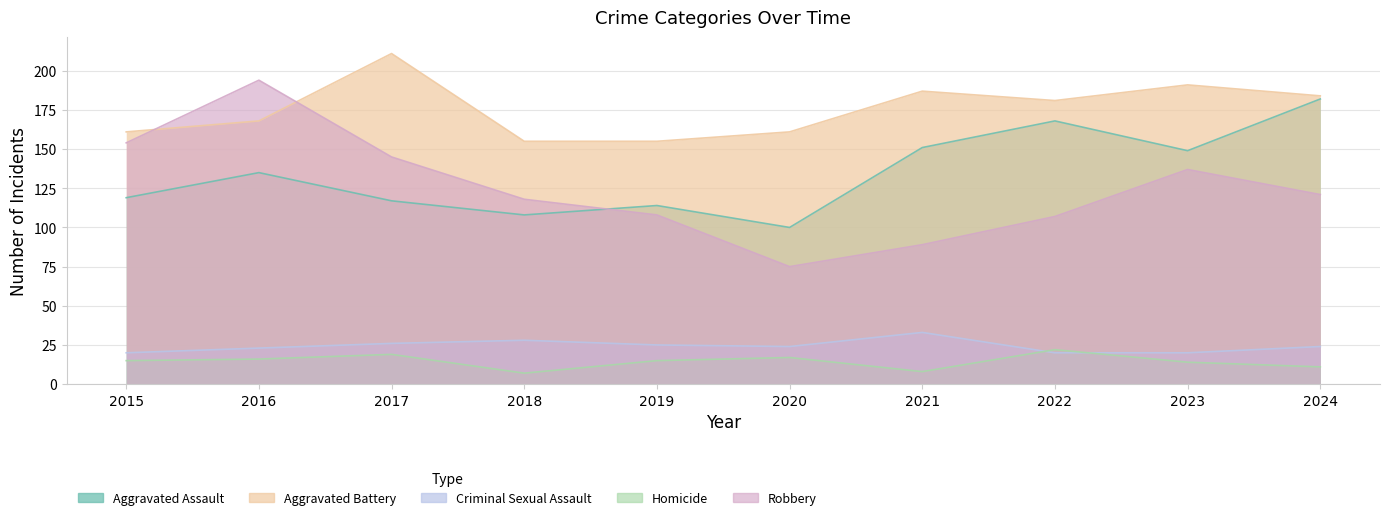

True or false: Aggravated Battery has more than 0 points higher than both neighbors.

True